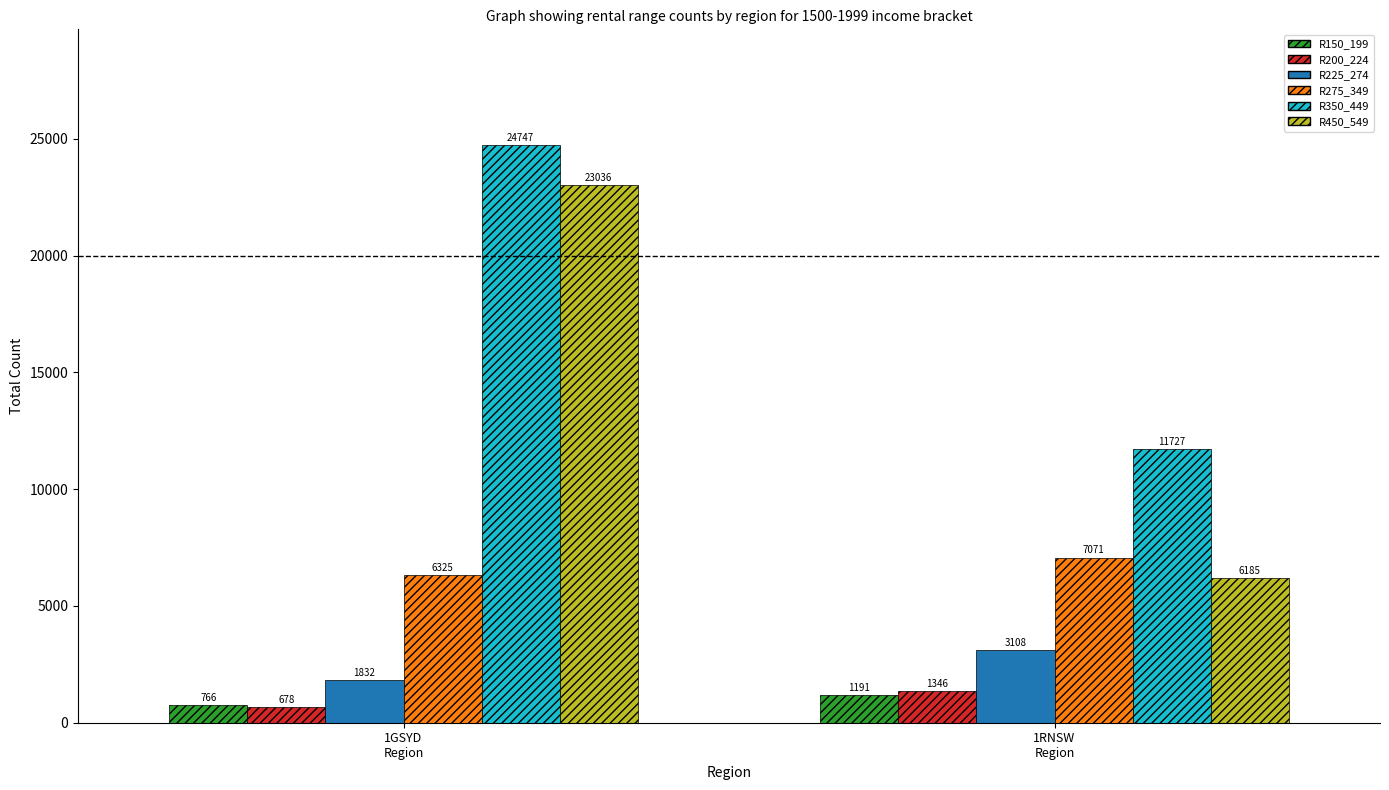

Which series changed the most between 1GSYD
Region and 1RNSW
Region?

R450_549